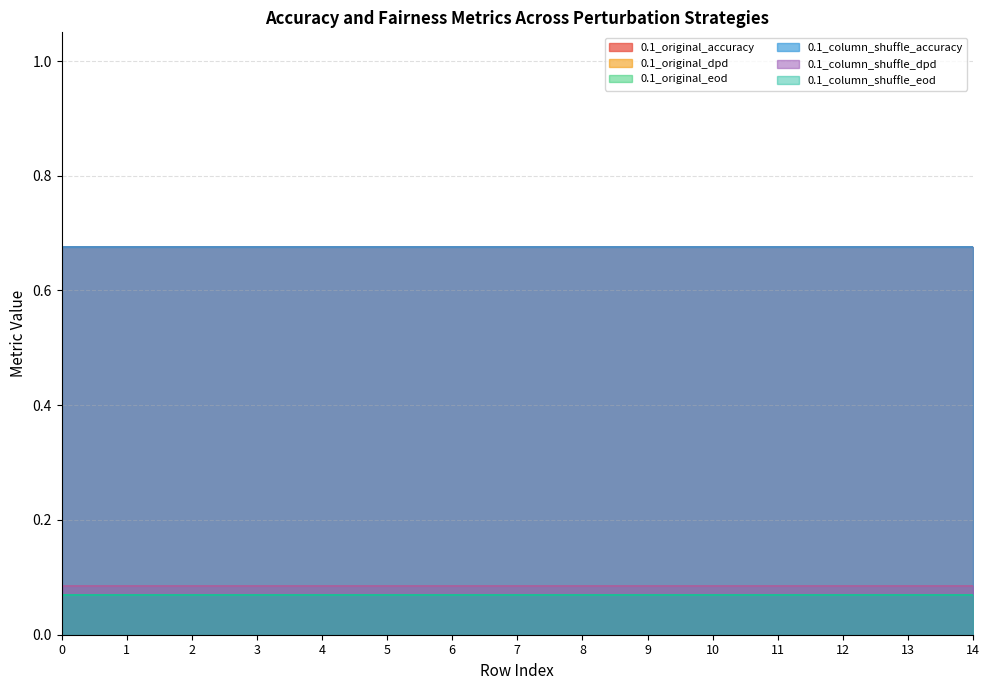

The 0.1_original_eod series shows 0.1 at 6. True or false?

False